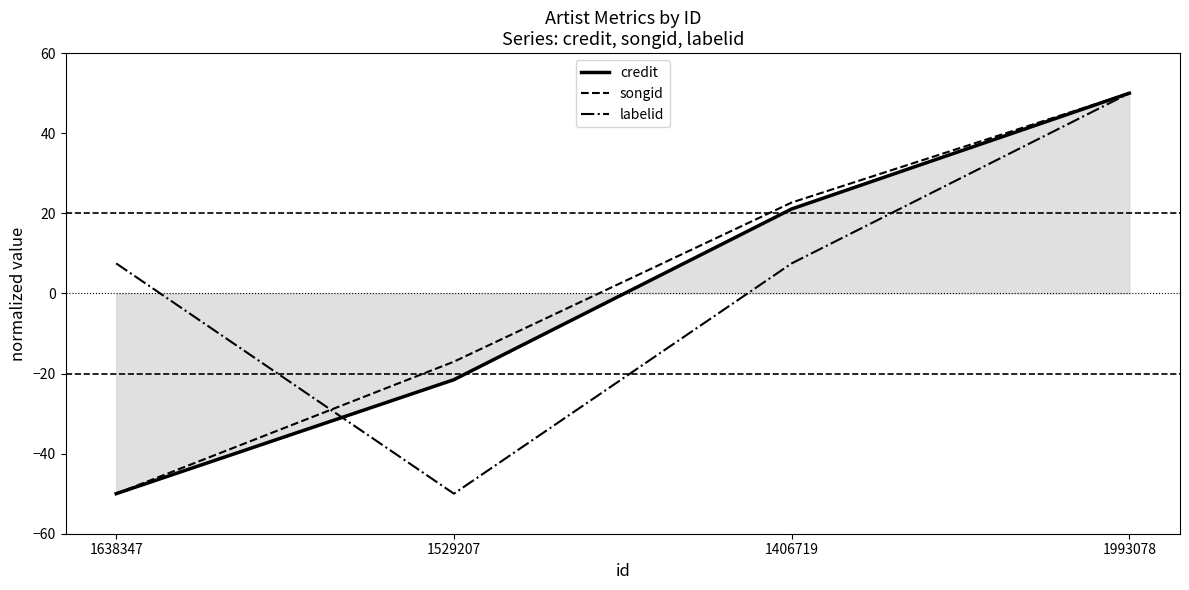

What is the value of the labelid point at the 2nd from the left?

-50.0